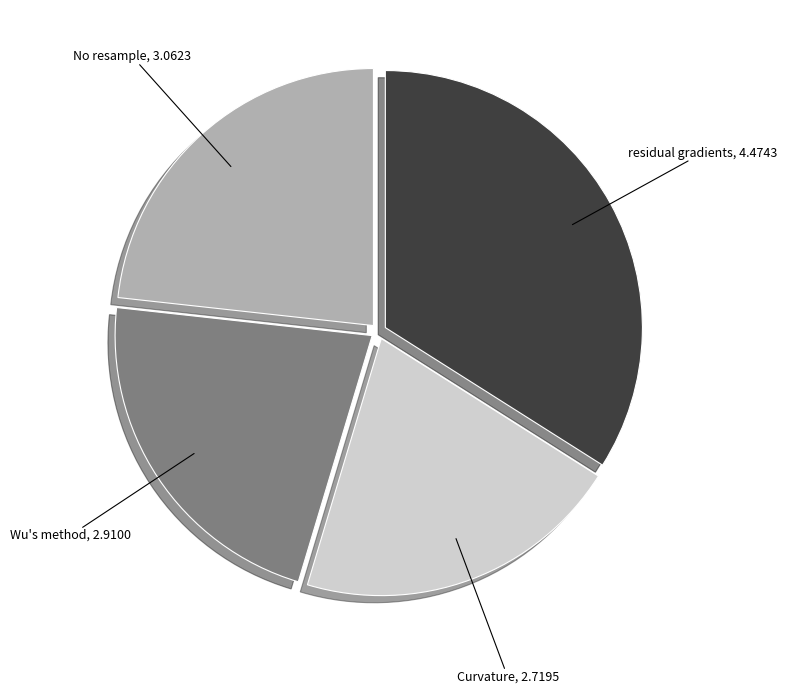

Rank the categories by value from highest to lowest.

residual gradients, No resample, Wu's method, Curvature